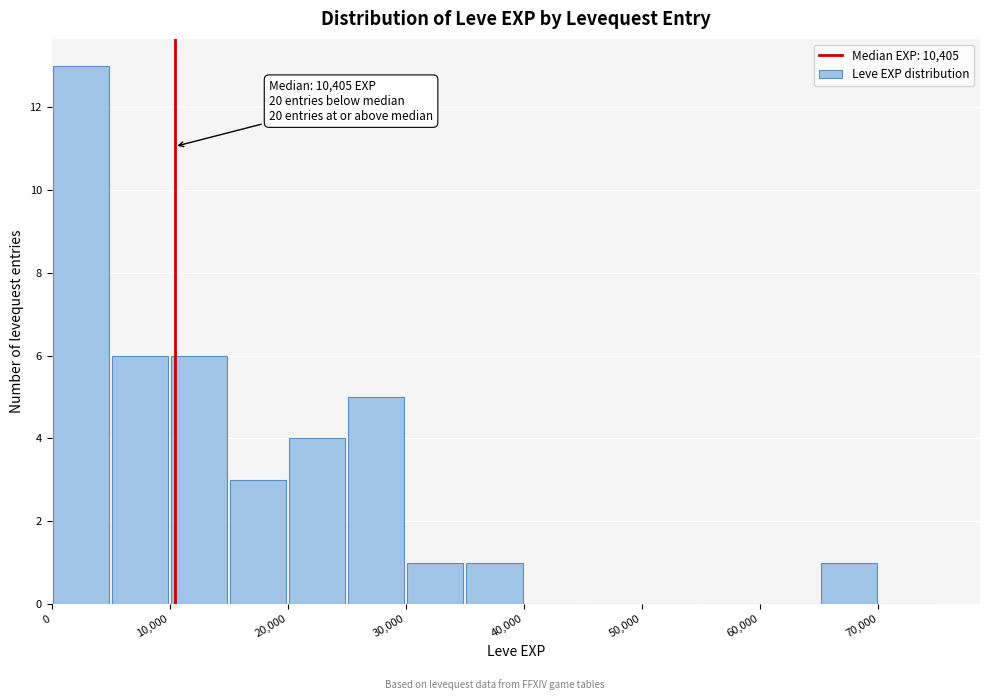

Which range on the x-axis has the tallest bar?

0 to 5000